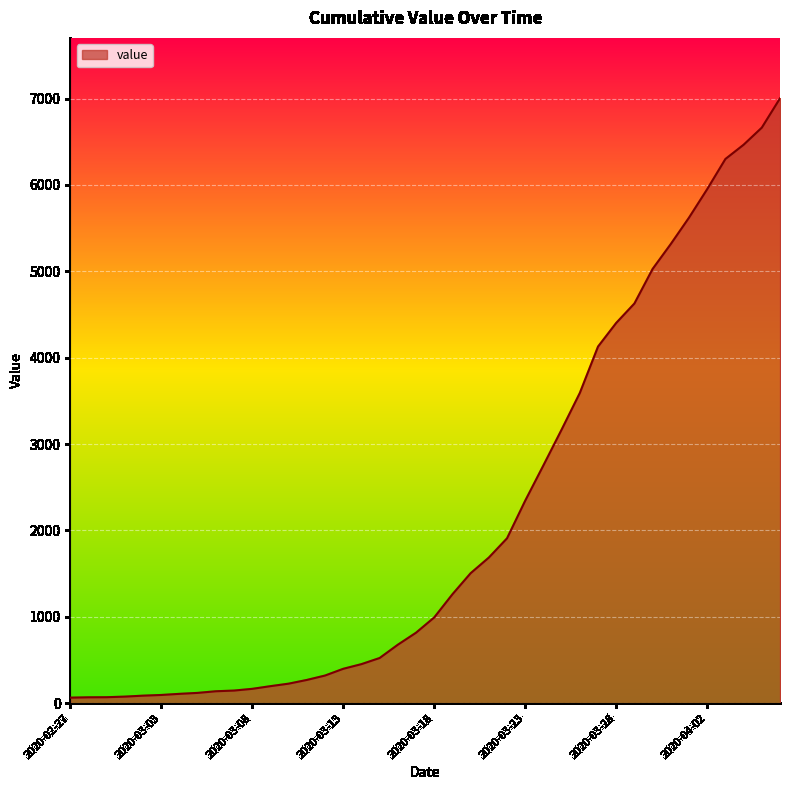

What is the maximum value shown in the chart?

7003